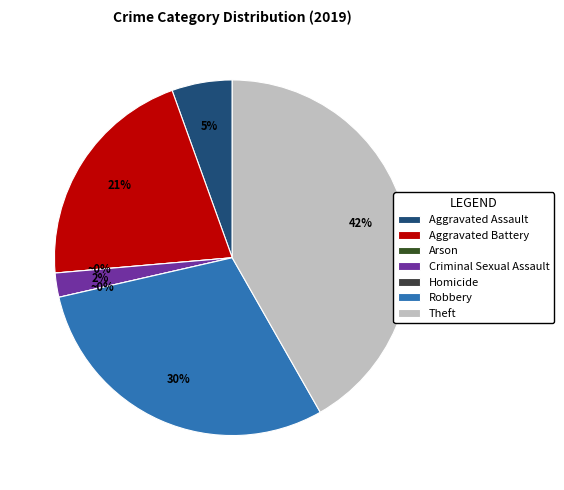

Is it true that Theft is 42% of the pie?

True